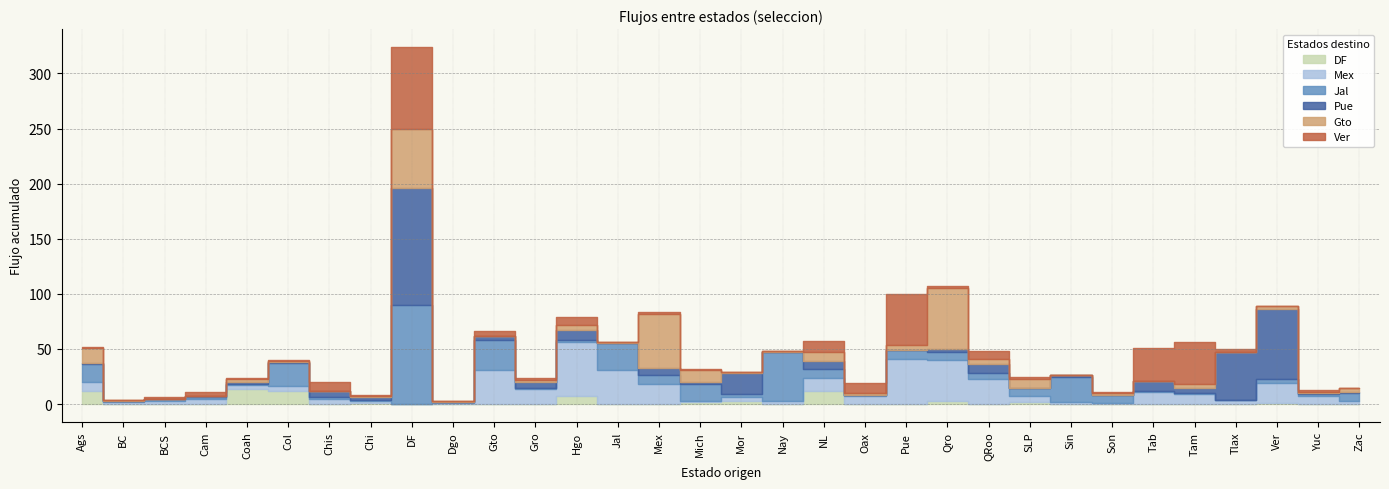

Is the value of Jal at Tlax greater than the value of Gto at Gro?

No